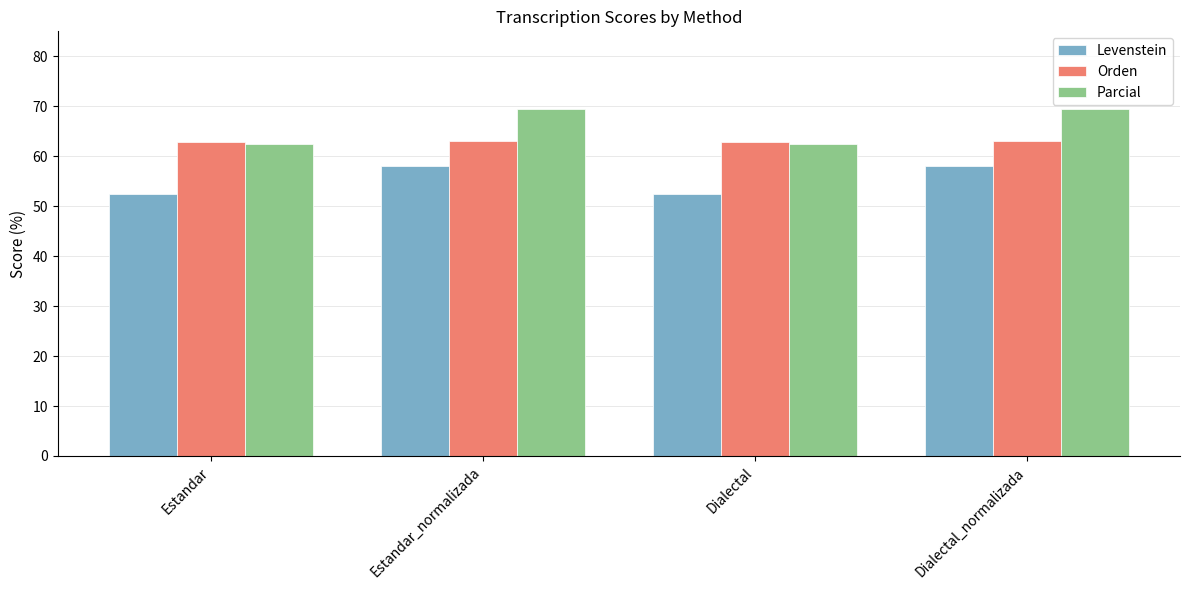

Is the value of Parcial at Estandar greater than the value of Levenstein at Dialectal?

Yes